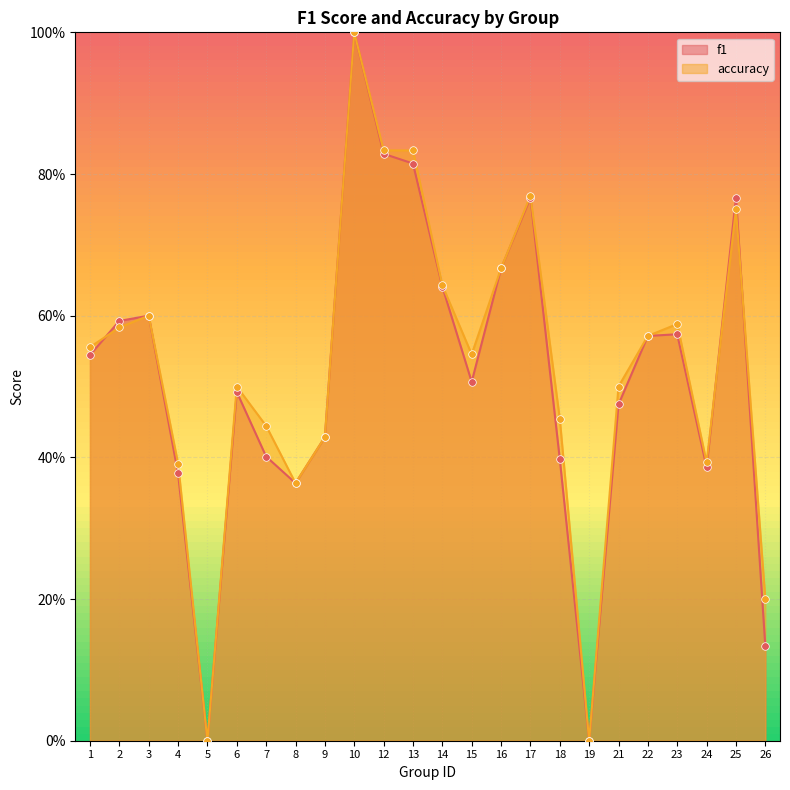

Which series contains the highest Y value?

f1